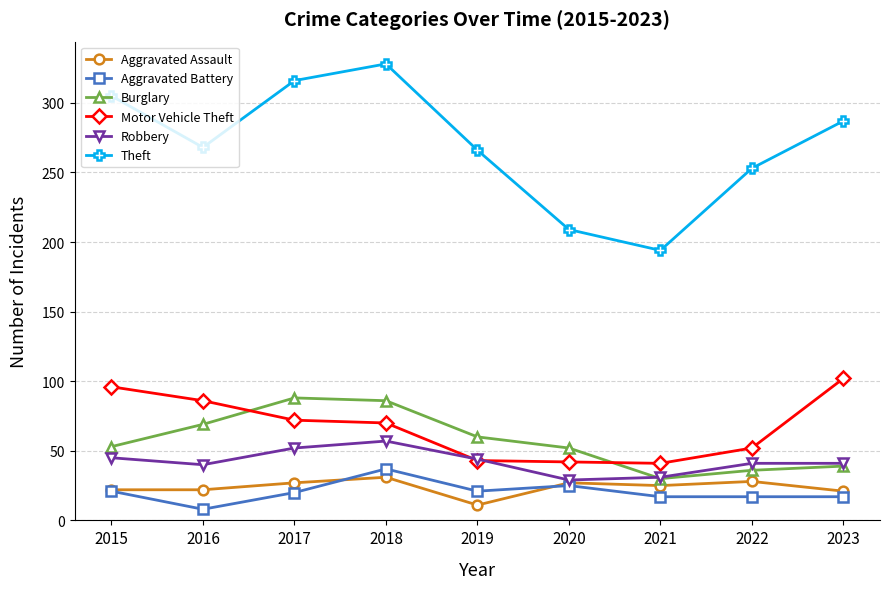

True or false: Burglary and Aggravated Battery cross at least once.

False